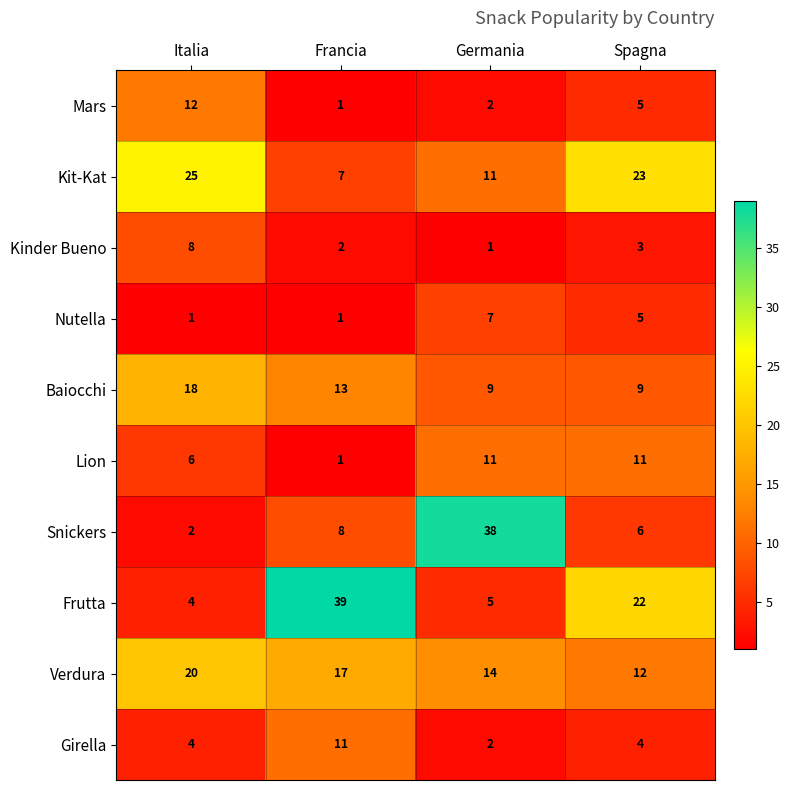

The value of Snickers at Francia is 11. True or false?

False